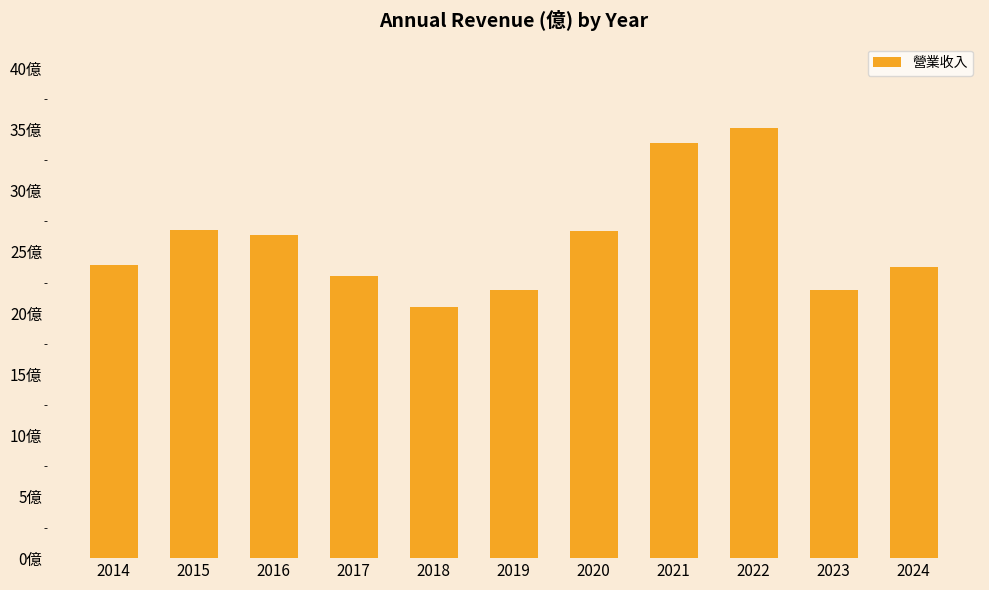

At which category does the chart reach its peak across all series?

2022